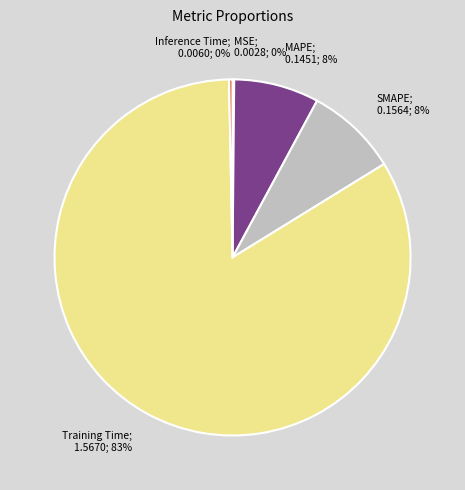

Does any single category account for the majority?

Yes